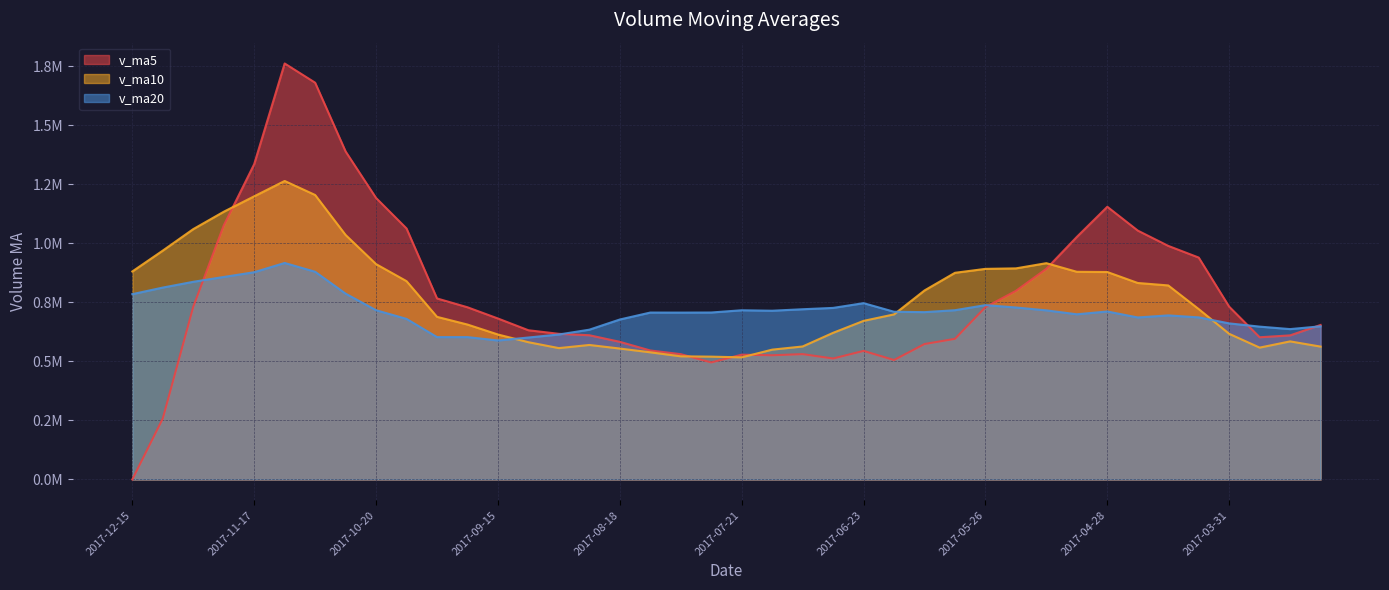

What position from the left is 2017-07-14?

22